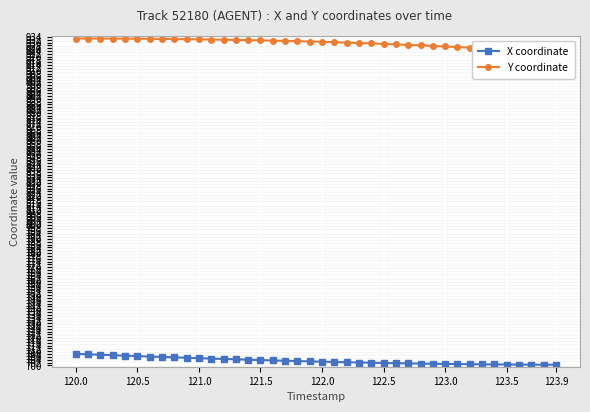

How many data points in X coordinate are less than 702?

16